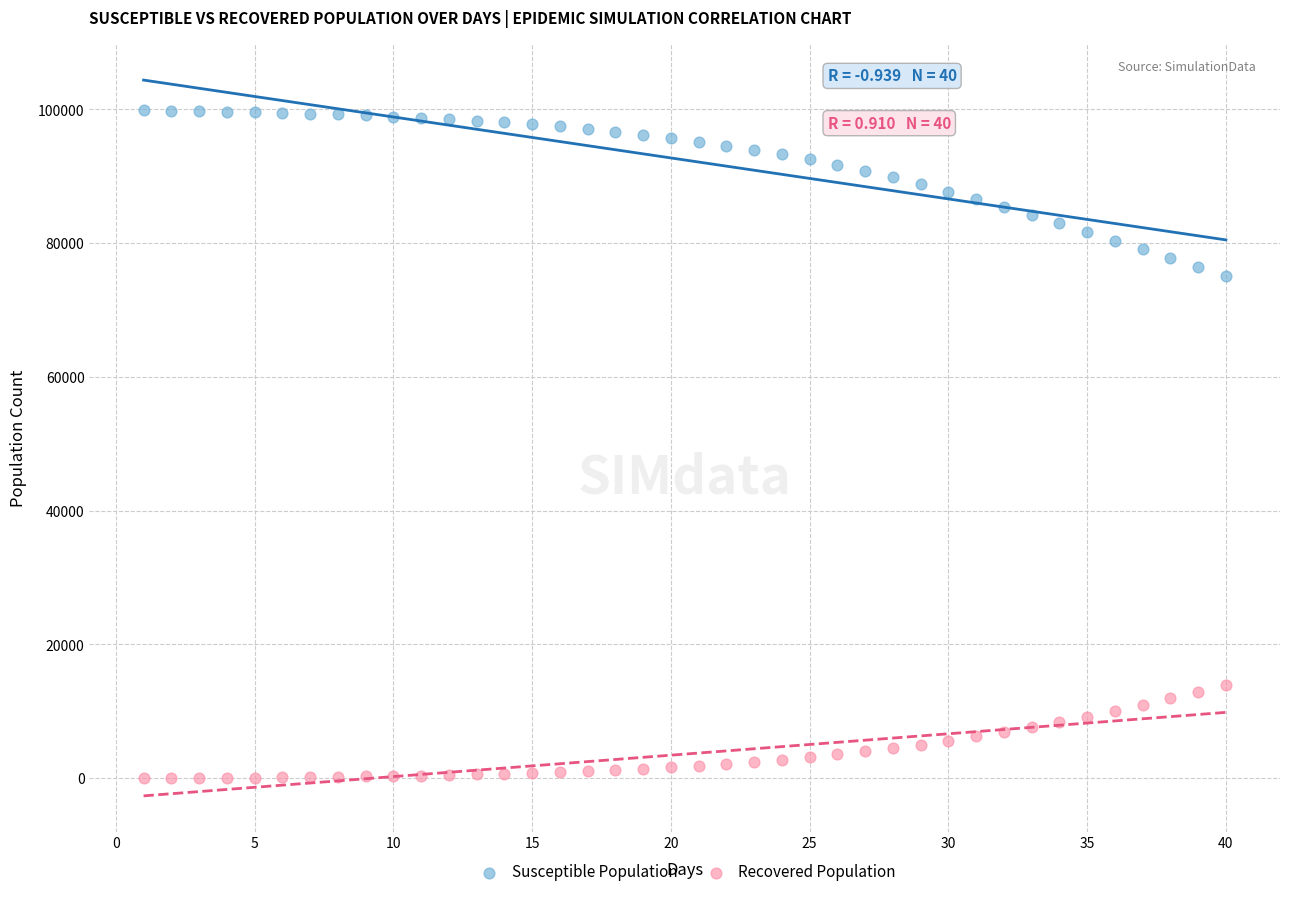

Which series reaches the minimum Y coordinate?

Recovered Population